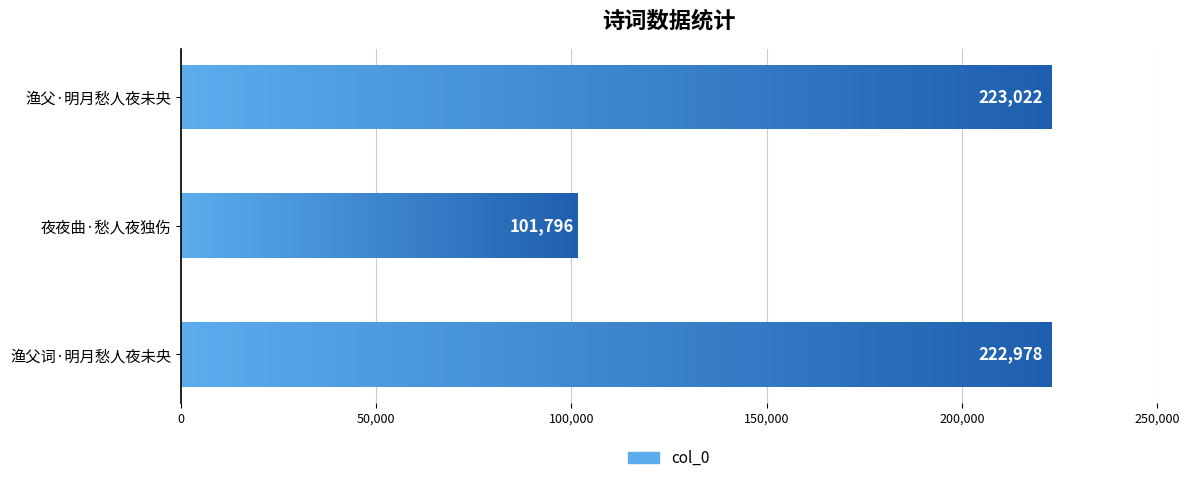

What is the value of the 3rd bar from the left?

223022